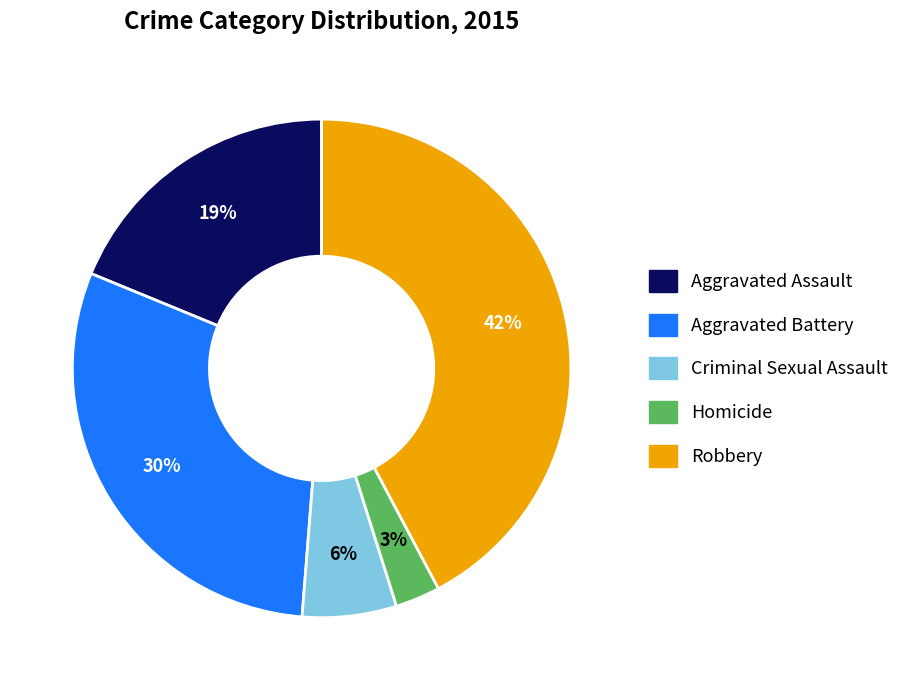

To the nearest percent, what is the average slice percentage?

20%